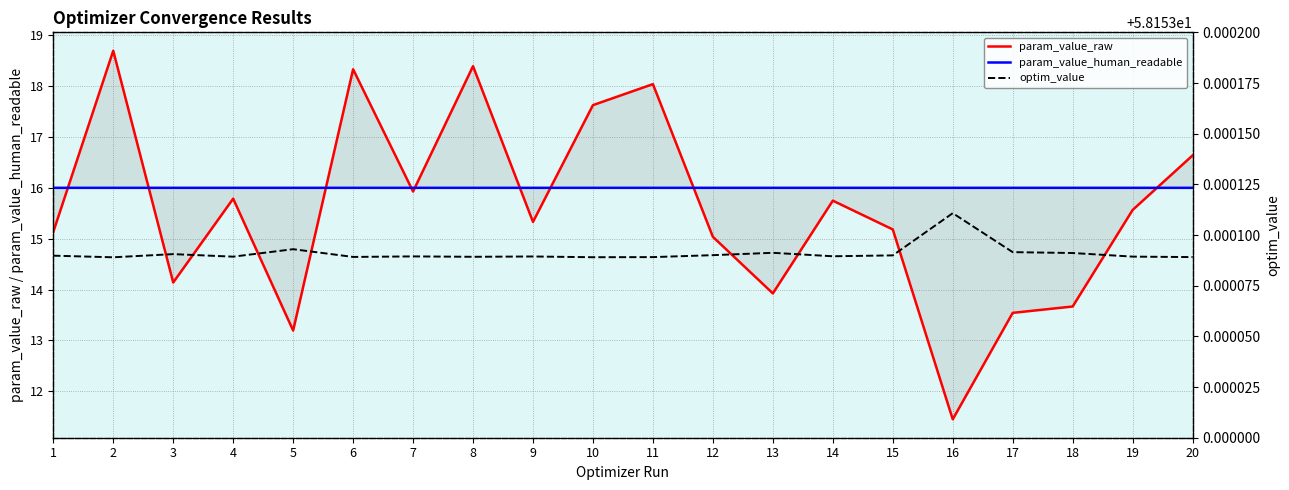

Count the optim_value values in the range 58 to 59.

20